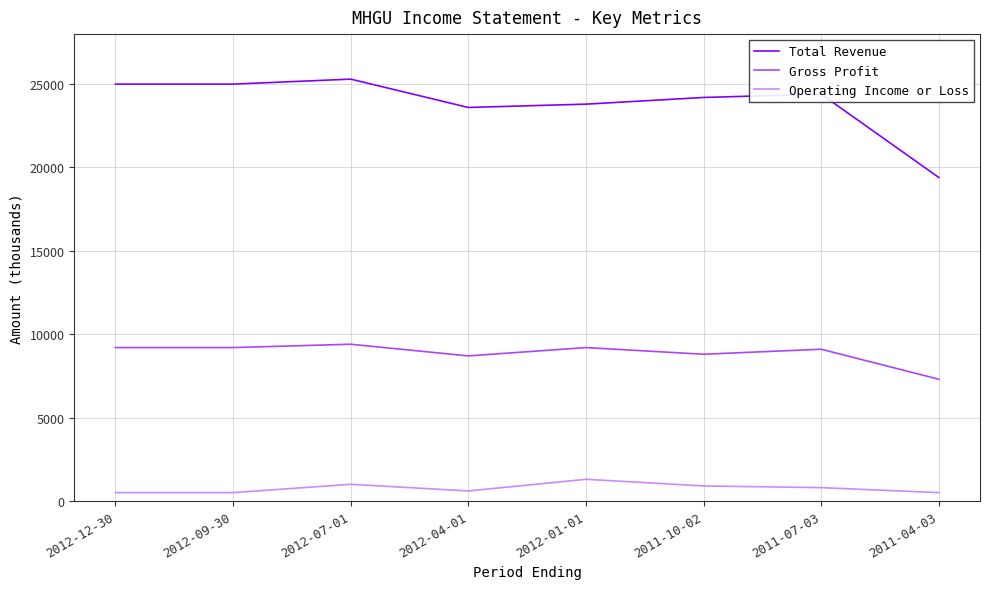

True or false: Gross Profit has a value of 12857 at 2012-07-01.

False